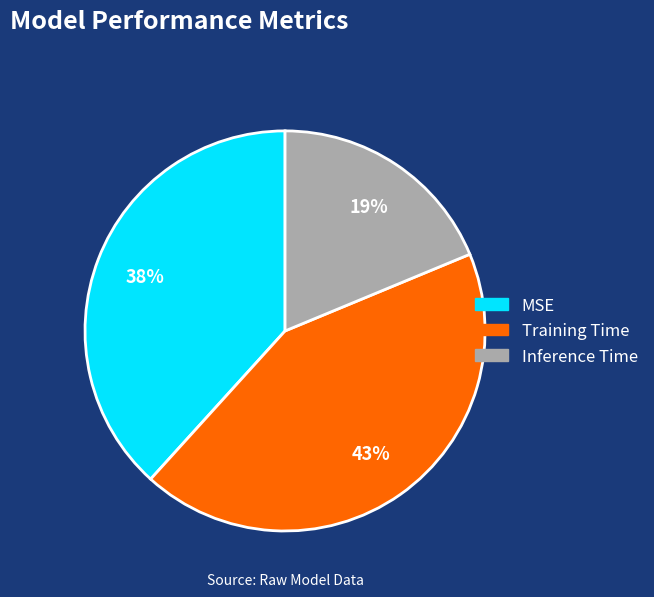

Does any single category account for the majority?

No